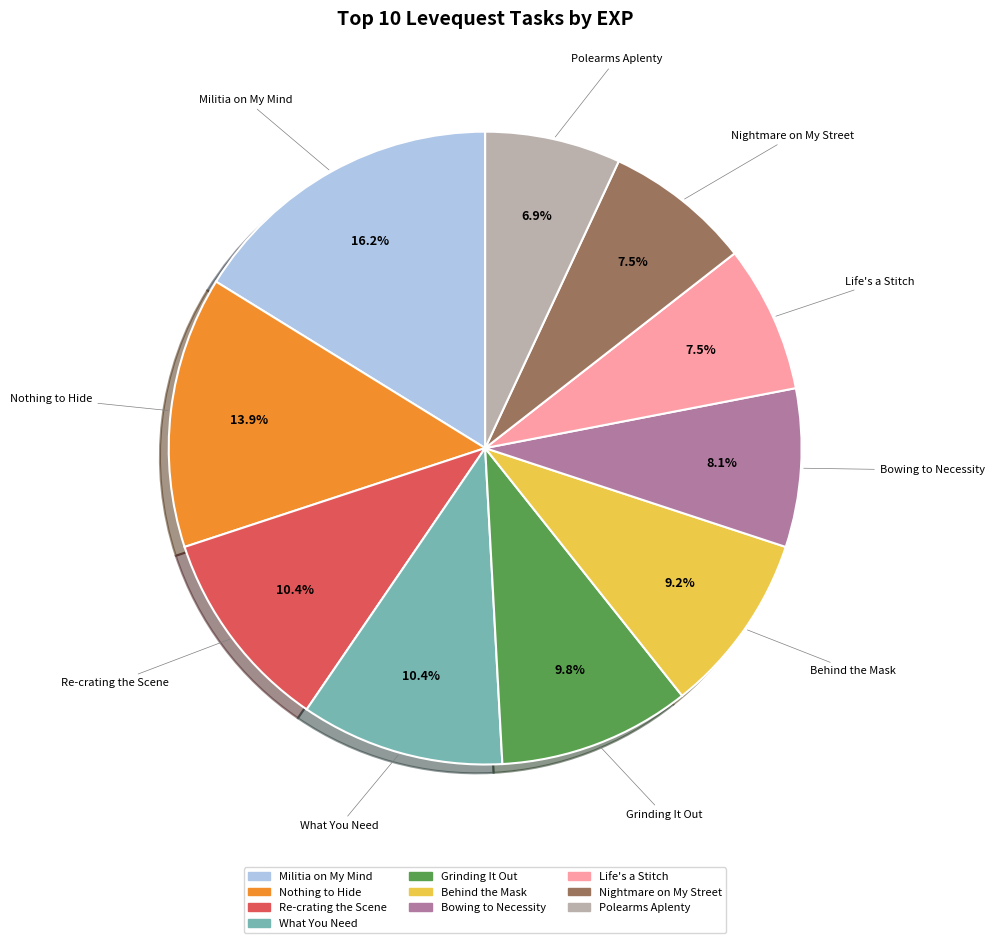

Does any single category account for the majority?

No